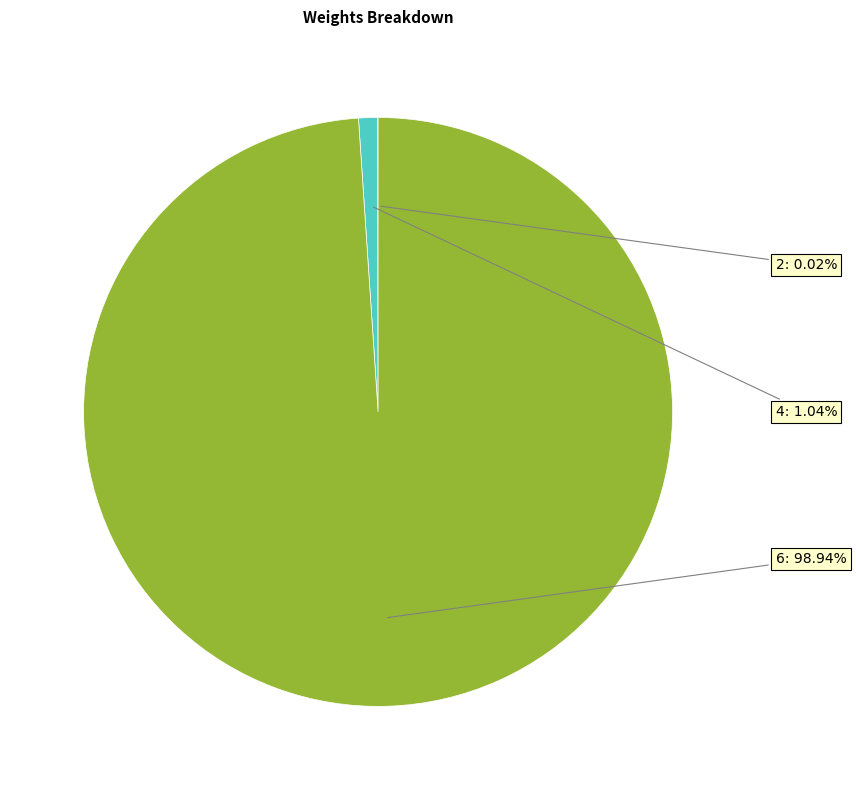

Approximately how many times larger is the value at 6 compared to 4?

95.1